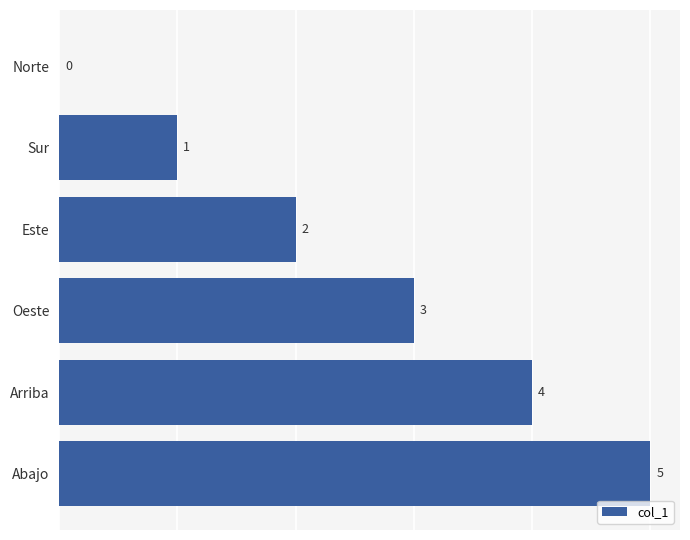

What is the sum of all values?

15